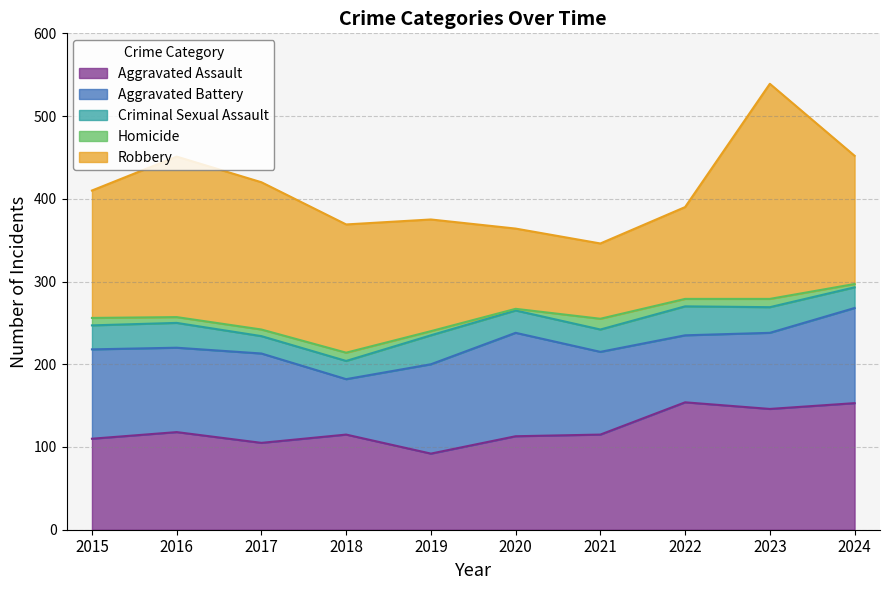

Which series has the largest total across all categories?

Robbery